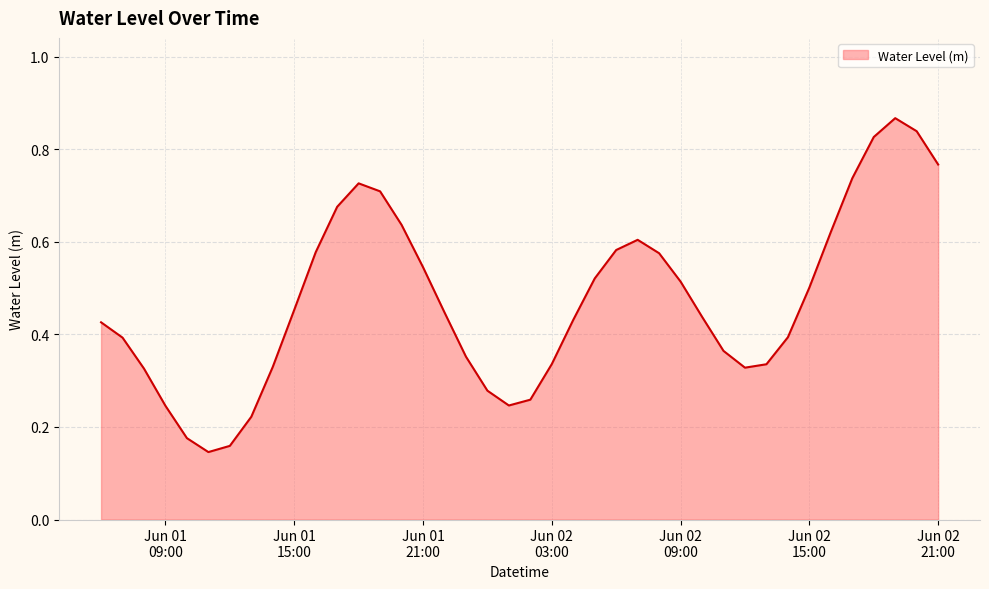

How many points are higher than both their immediate neighbors (excluding endpoints)?

3